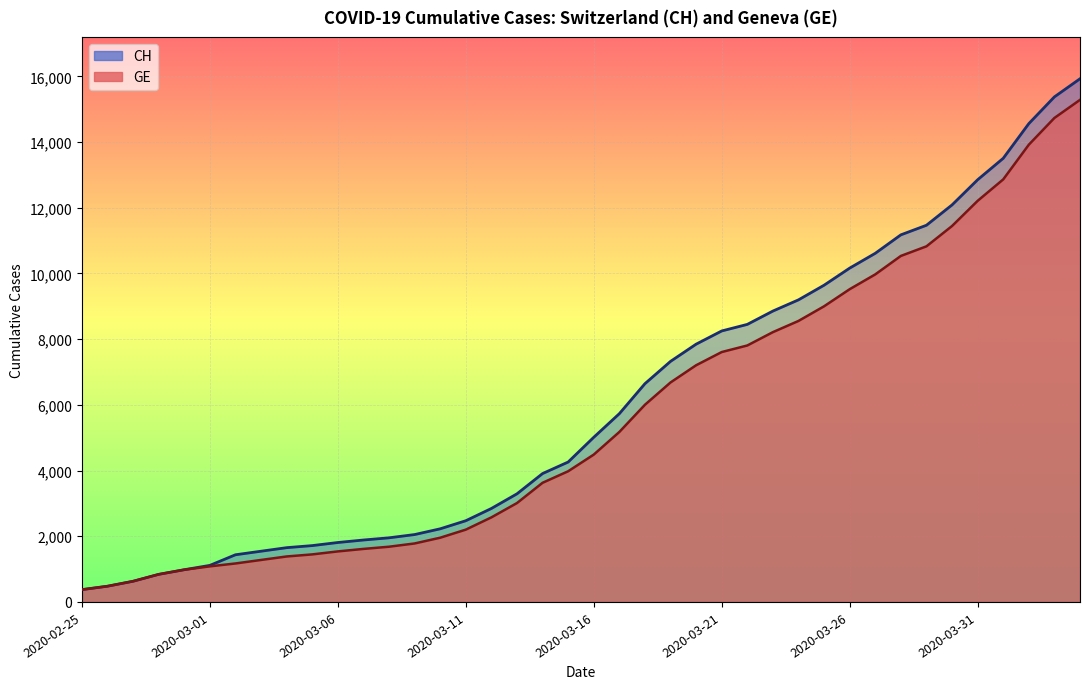

Reading right to left, extract all data points from this chart.

CH: 2020-04-04=15926	2020-04-03=15375	2020-04-02=14561	2020-04-01=13505	2020-03-31=12852	2020-03-30=12086	2020-03-29=11467	2020-03-28=11175	2020-03-27=10613	2020-03-26=10162	2020-03-25=9642	2020-03-24=9196	2020-03-23=8855	2020-03-22=8449	2020-03-21=8249	2020-03-20=7847	2020-03-19=7323	2020-03-18=6644	2020-03-17=5731	2020-03-16=5012	2020-03-15=4259	2020-03-14=3908	2020-03-13=3291	2020-03-12=2845	2020-03-11=2472	2020-03-10=2226	2020-03-09=2051	2020-03-08=1952	2020-03-07=1885	2020-03-06=1809	2020-03-05=1715	2020-03-04=1652	2020-03-03=1544	2020-03-02=1436	2020-03-01=1113	2020-02-29=981	2020-02-28=840	2020-02-27=630	2020-02-26=479	2020-02-25=375
GE: 2020-04-04=15284	2020-04-03=14733	2020-04-02=13919	2020-04-01=12863	2020-03-31=12210	2020-03-30=11444	2020-03-29=10825	2020-03-28=10533	2020-03-27=9971	2020-03-26=9520	2020-03-25=9000	2020-03-24=8554	2020-03-23=8213	2020-03-22=7807	2020-03-21=7607	2020-03-20=7205	2020-03-19=6681	2020-03-18=6002	2020-03-17=5174	2020-03-16=4485	2020-03-15=3978	2020-03-14=3627	2020-03-13=3010	2020-03-12=2574	2020-03-11=2201	2020-03-10=1955	2020-03-09=1780	2020-03-08=1681	2020-03-07=1614	2020-03-06=1538	2020-03-05=1447	2020-03-04=1384	2020-03-03=1278	2020-03-02=1171	2020-03-01=1083	2020-02-29=981	2020-02-28=840	2020-02-27=630	2020-02-26=479	2020-02-25=375